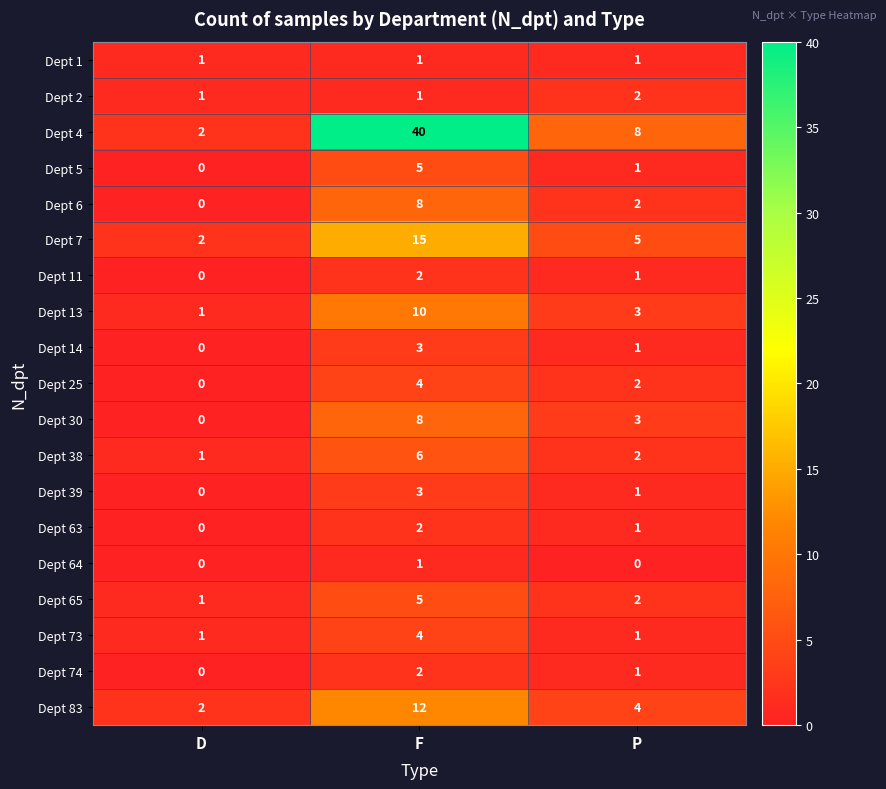

At which category is the sum across all series the highest?

F